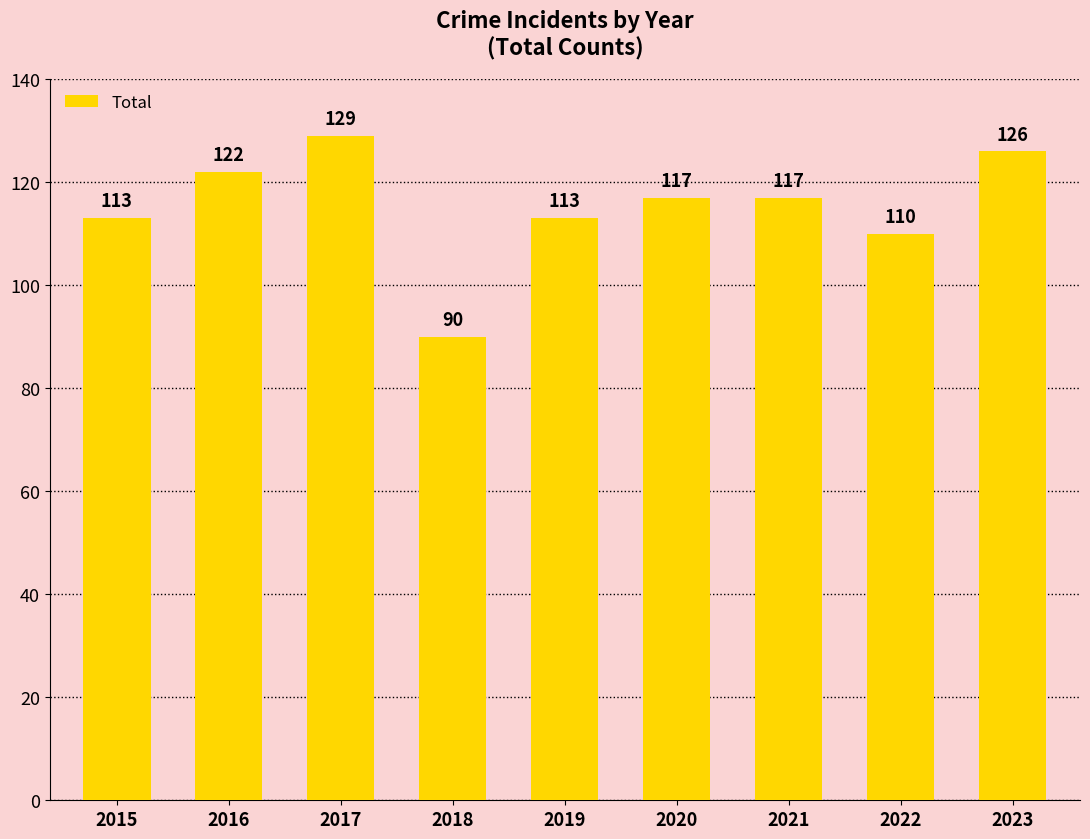

True or false: the data shows 129 at 2017.

True